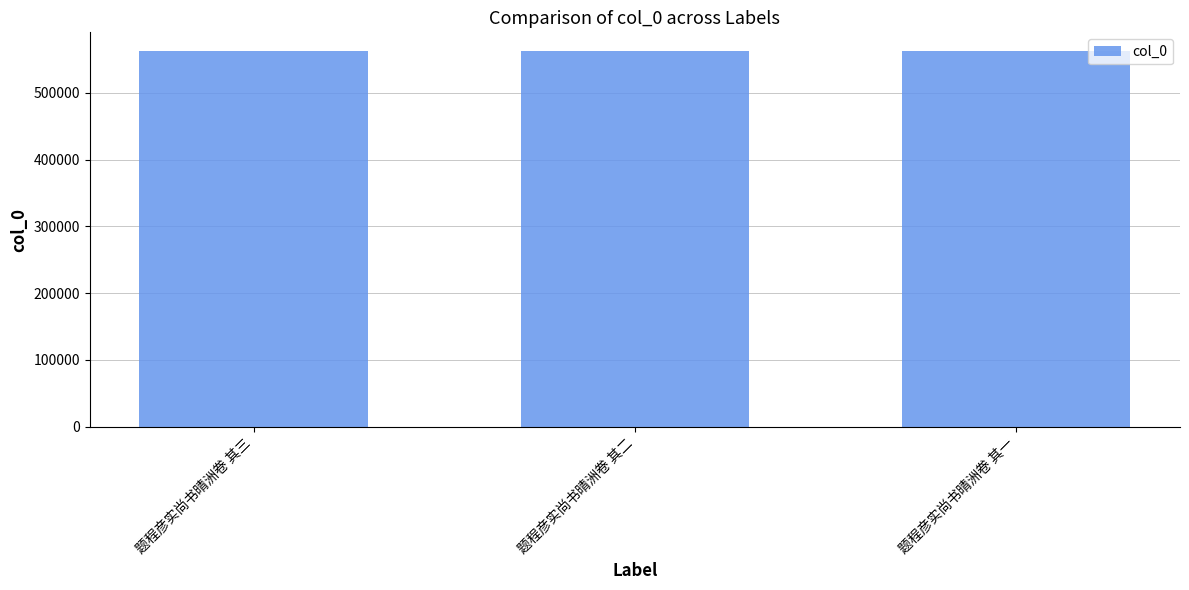

The value at 题程彦实尚书晴洲卷 其一 is 562551. True or false?

True